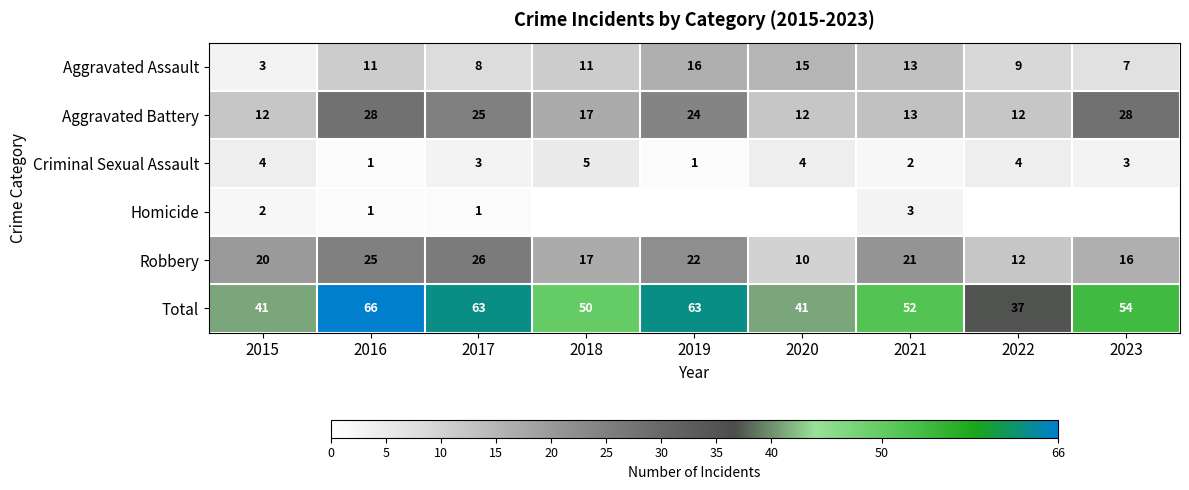

What is the difference between the maximum and minimum values in the Aggravated Assault series?

13